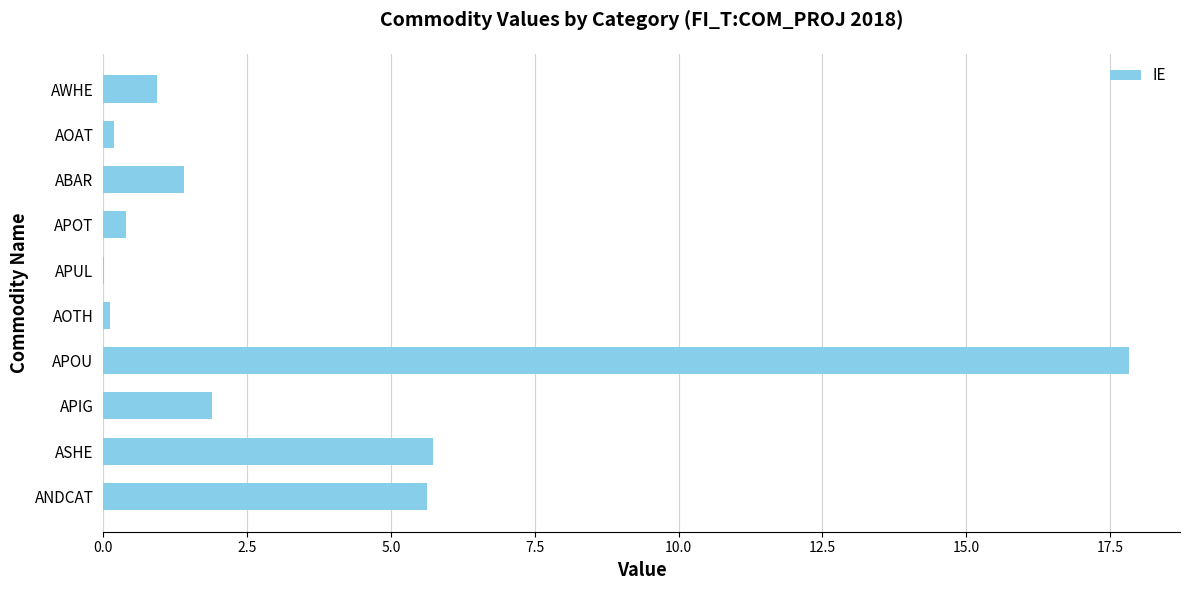

What is the sum of all values?

34.1